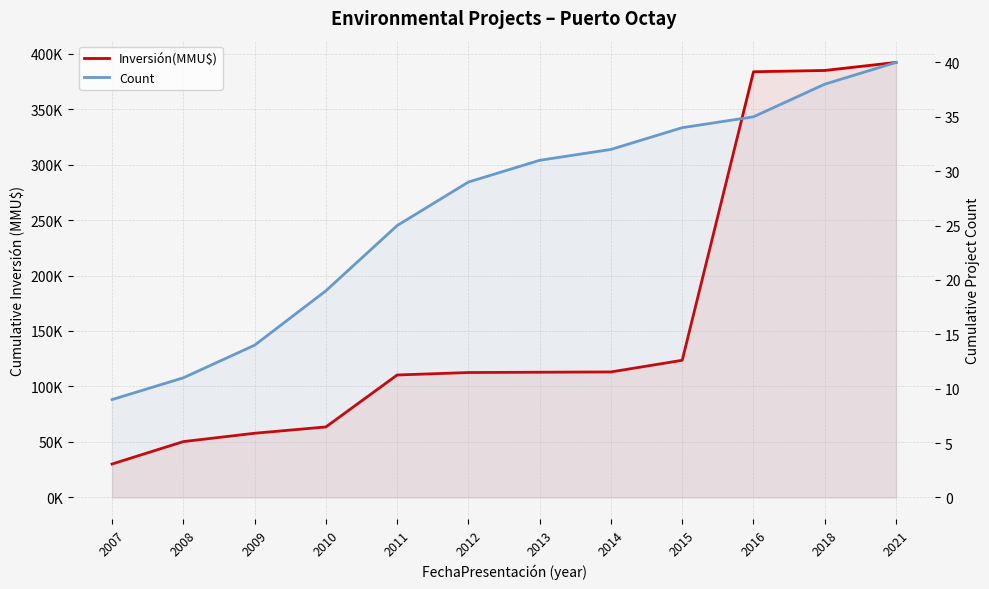

Reading right to left, transcribe all the data shown in this chart.

Inversión(MMU$): 392014	384758	383607	123607	113107	112844	112575	110351	63535	57850	50328	30152
Count: 40	38	35	34	32	31	29	25	19	14	11	9